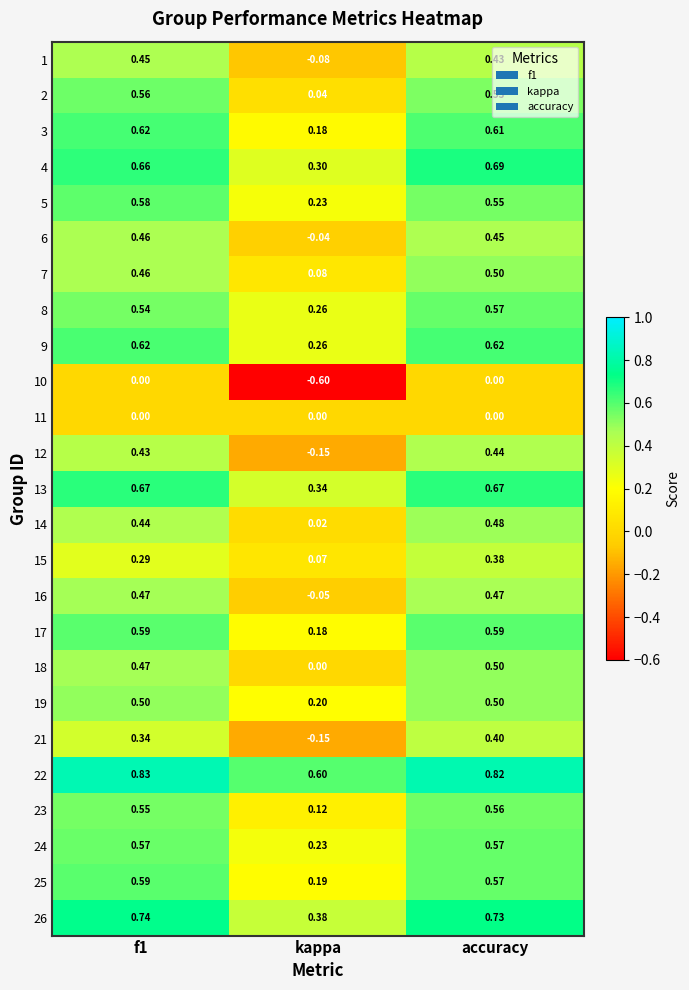

At which category is the sum across all series the highest?

accuracy